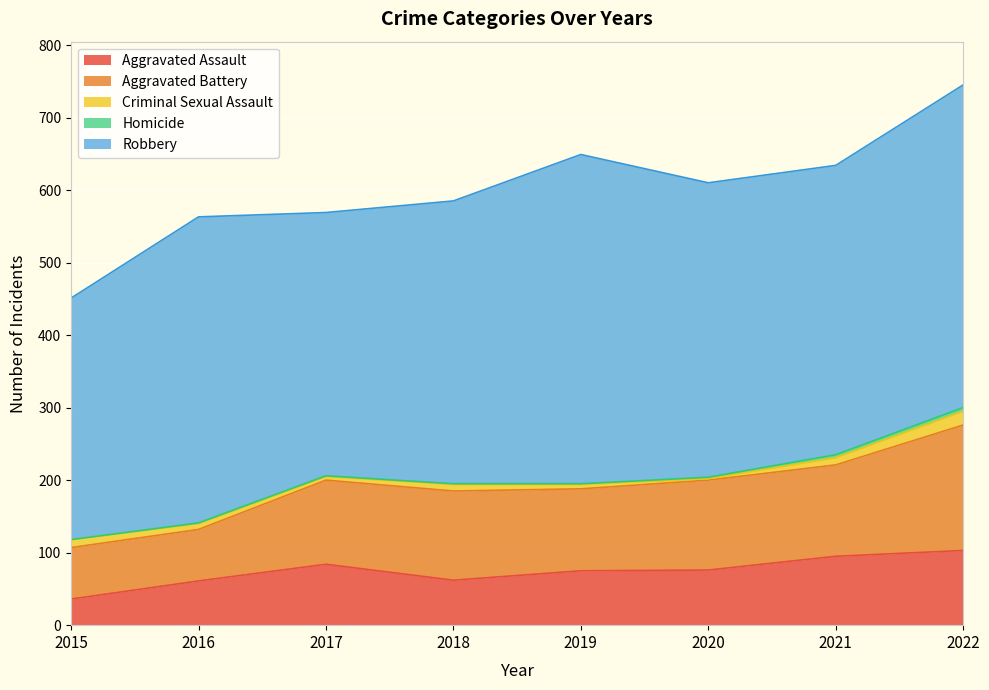

How many interior local valleys does the Criminal Sexual Assault series have?

2